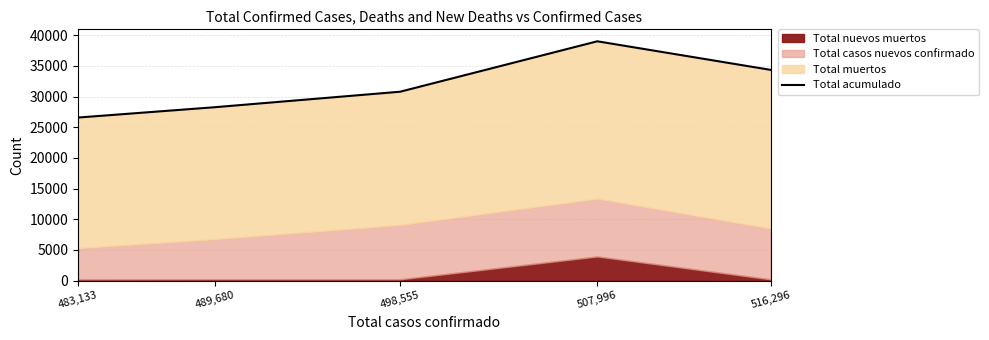

Reading right to left, what are all the values shown in this chart?

34364	39024	30800	28273	26589